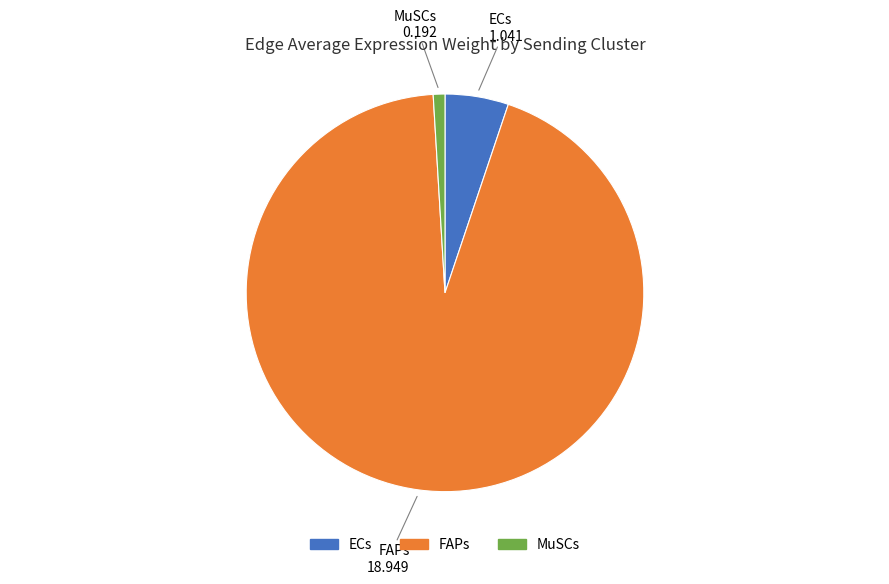

Do MuSCs and FAPs together represent more than half of the pie?

Yes